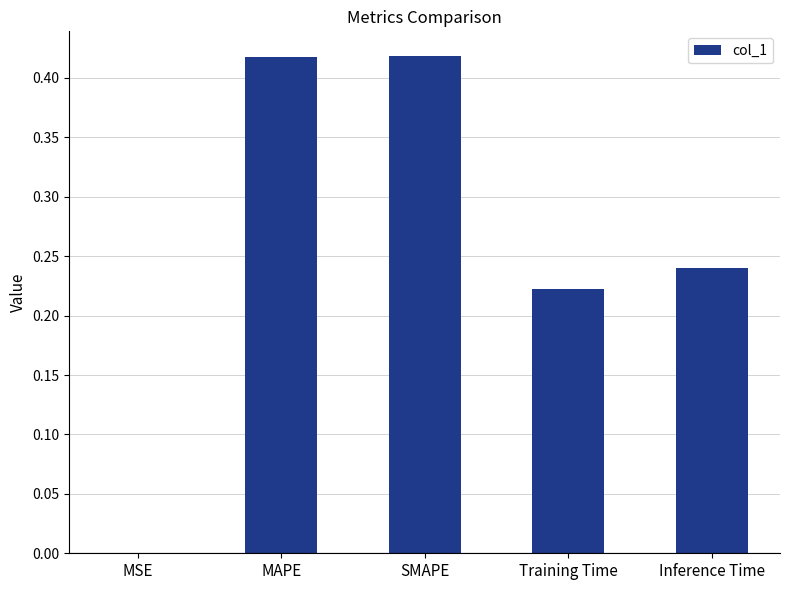

Between Inference Time and Training Time, which is larger?

Inference Time